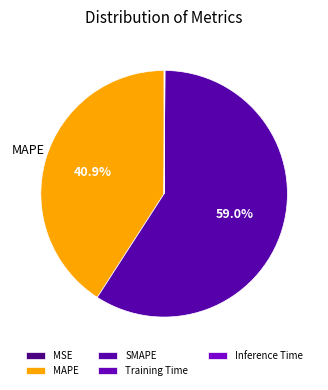

How many slices are in this pie chart?

5